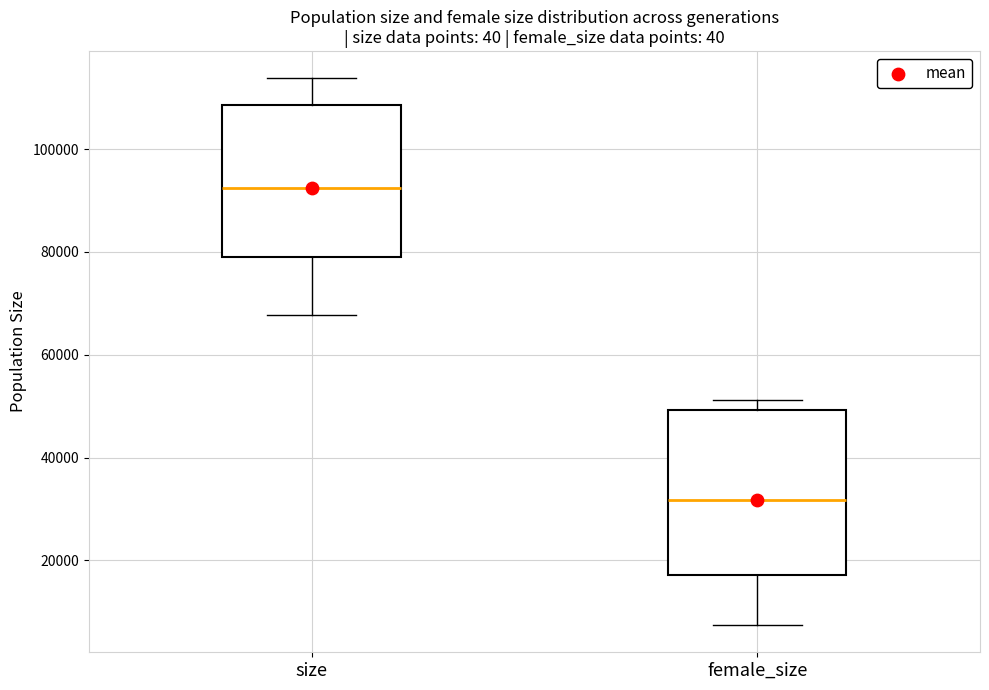

Reading left to right, read every box against the y-axis: the position of its median line, the range the box covers, and the ends of its whiskers. The values are not printed on the chart, so give them approximately, as read against the axis.

size: median 92000, box 80000 to 108000, whiskers 68000 to 114000
female_size: median 32000, box 18000 to 50000, whiskers 8000 to 52000